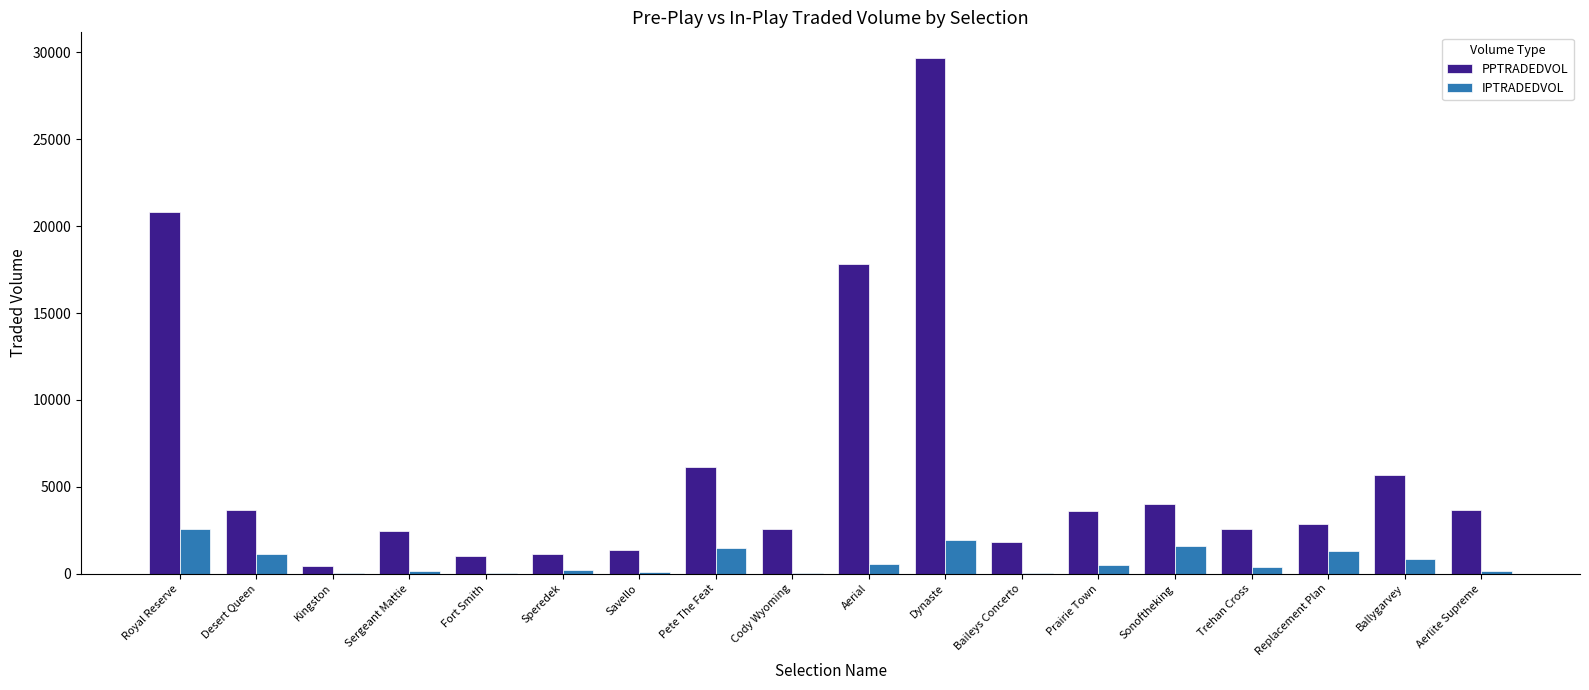

The value of PPTRADEDVOL at Prairie Town is 1561.2. True or false?

False